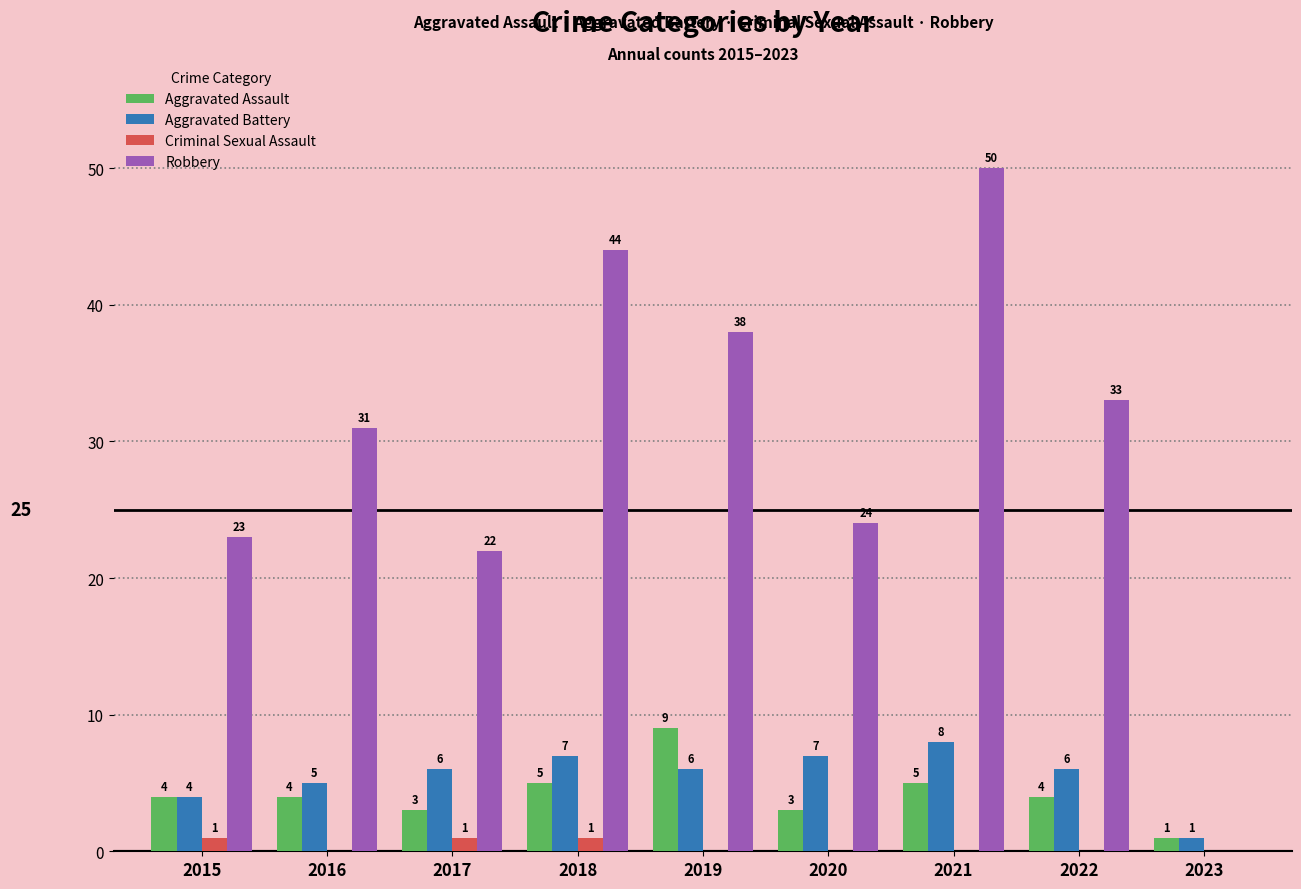

The value of Aggravated Assault at 2021 is 3. True or false?

False